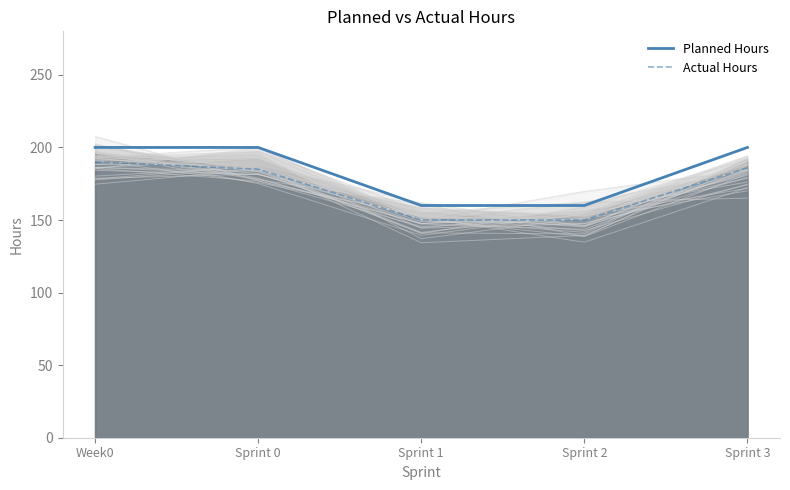

True or false: Actual Hours has more than 2 interior local peaks.

False